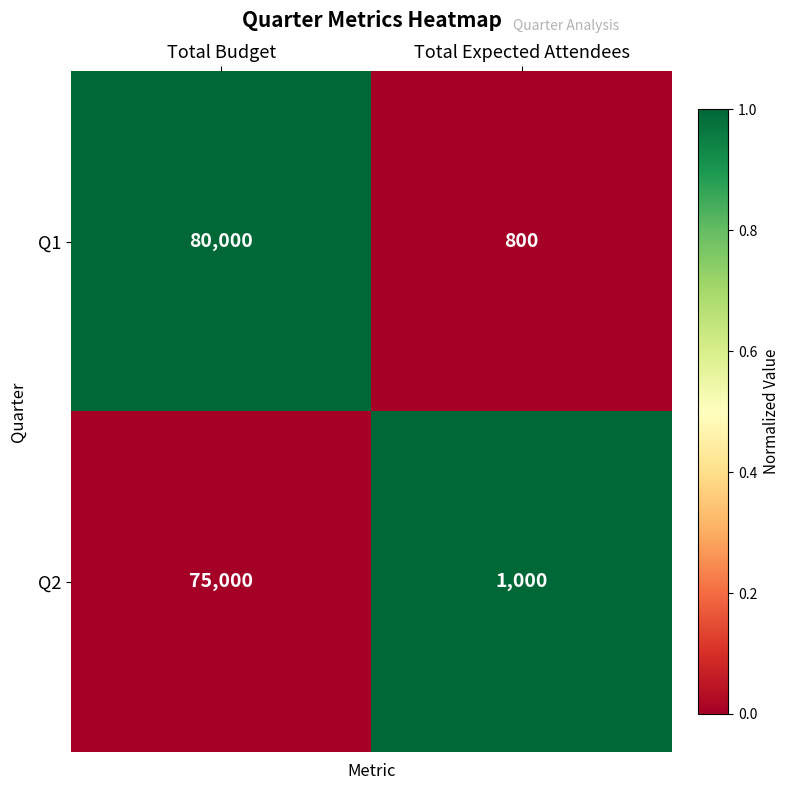

The value of Q2 at Total Expected Attendees is 1461. True or false?

False